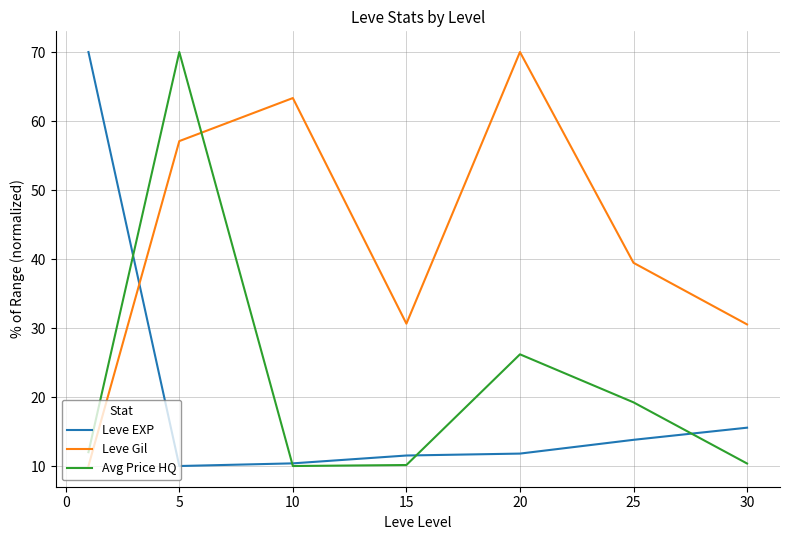

What is the maximum value shown in the chart?

70.0